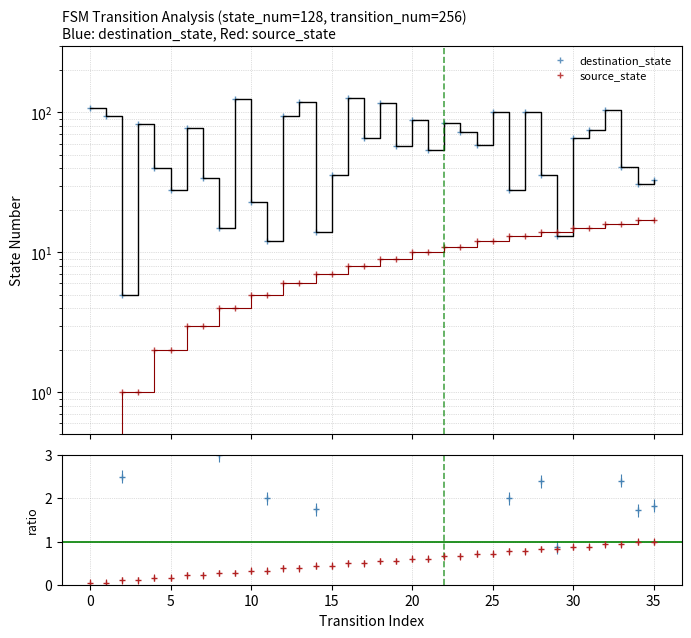

Reading left to right, transcribe all the data shown in this chart.

destination_state: 107	94	5	83	40	28	78	34	15	124	23	12	95	119	14	36	126	66	117	58	88	54	84	73	59	101	28	100	36	13	66	75	104	41	31	33
source_state: 0	0	1	1	2	2	3	3	4	4	5	5	6	6	7	7	8	8	9	9	10	10	11	11	12	12	13	13	14	14	15	15	16	16	17	17